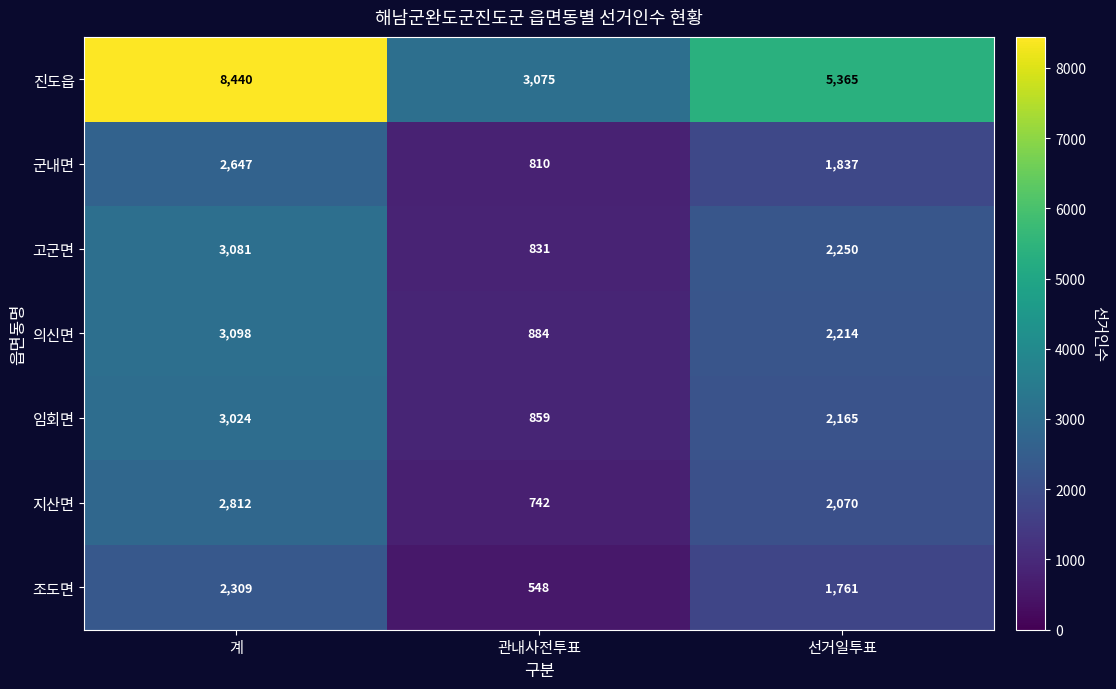

At which category is the sum across all series the highest?

계